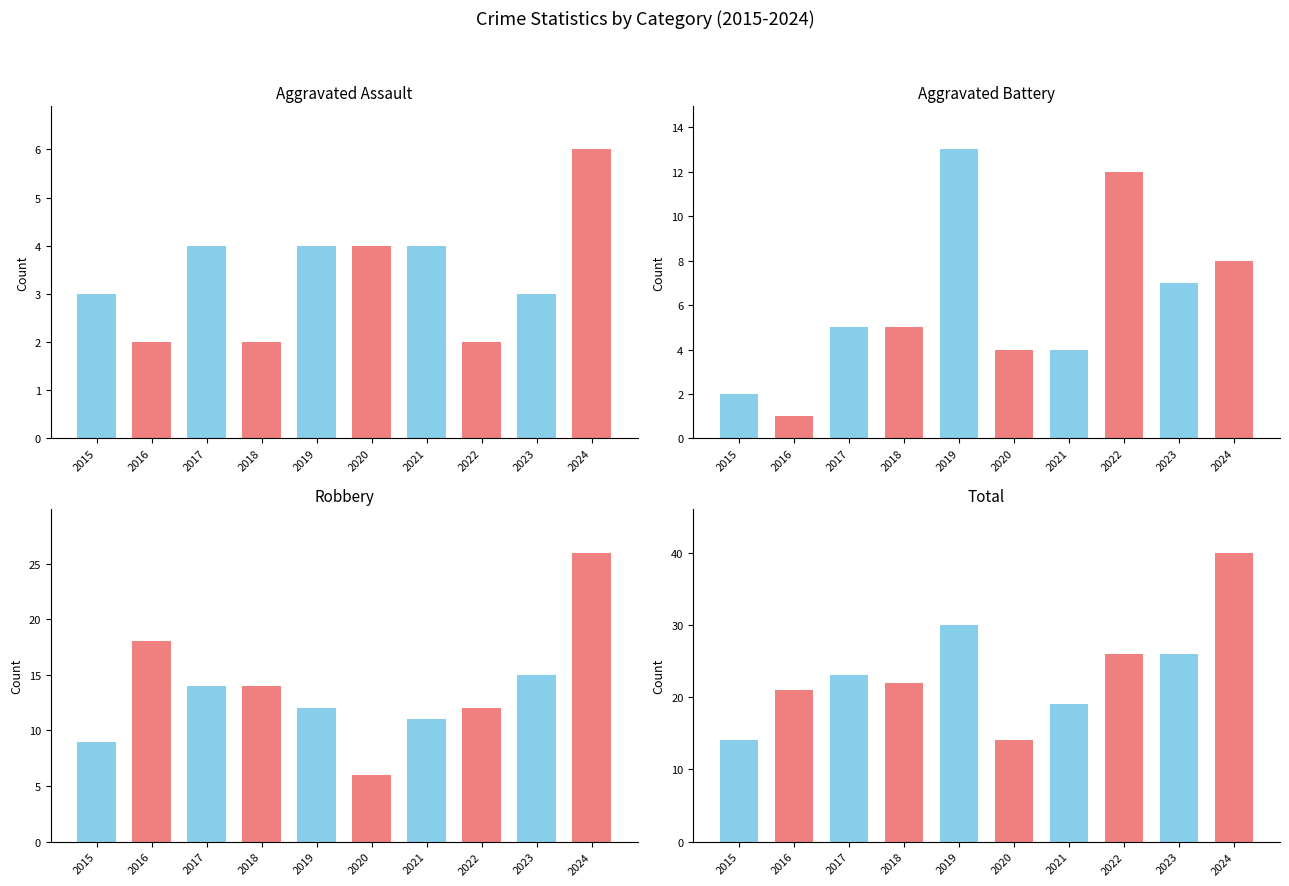

How many bars are there in total?

40